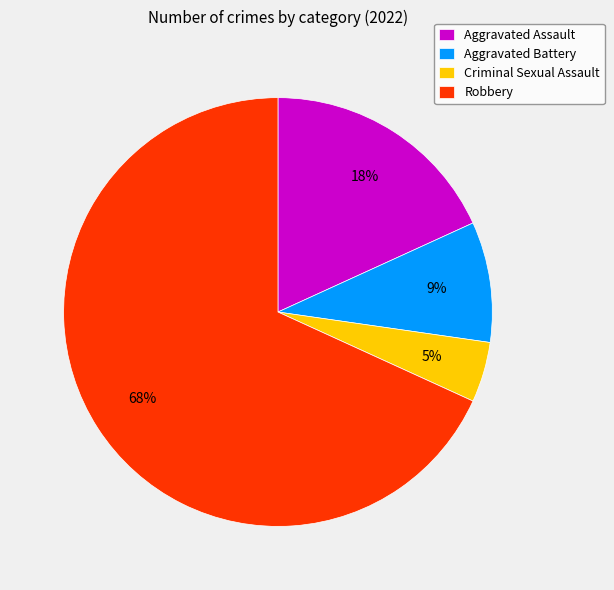

Does Aggravated Assault account for over 50% of the chart?

No